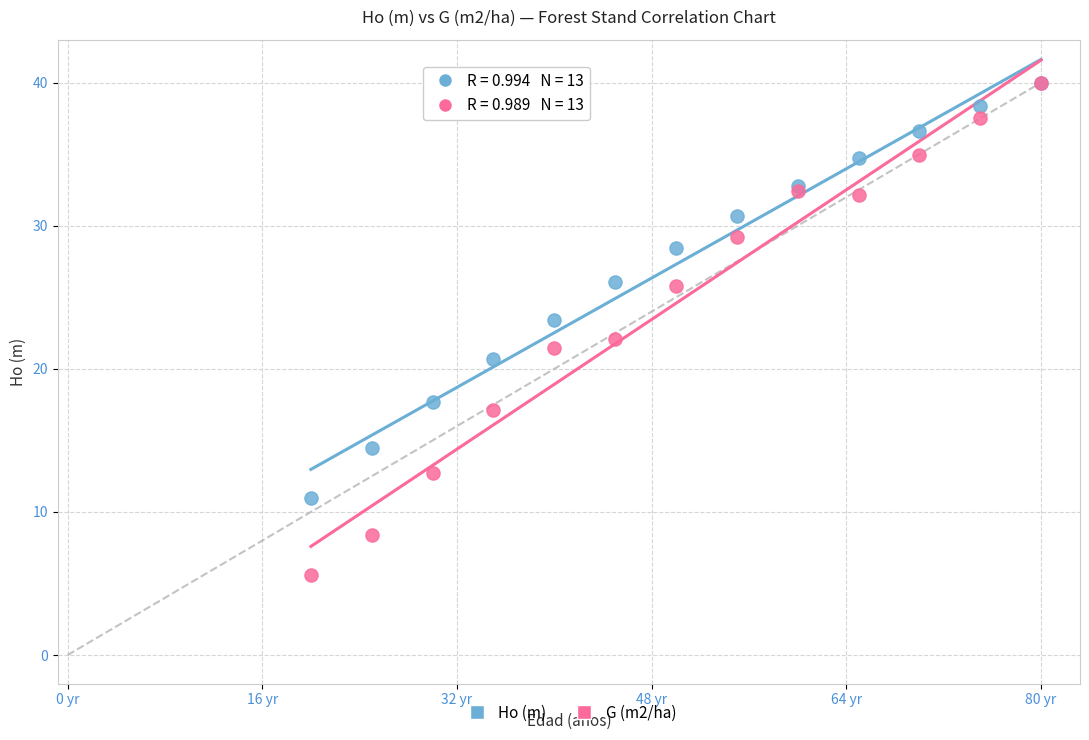

What are all the series names shown in the legend?

Ho (m), G (m2/ha)